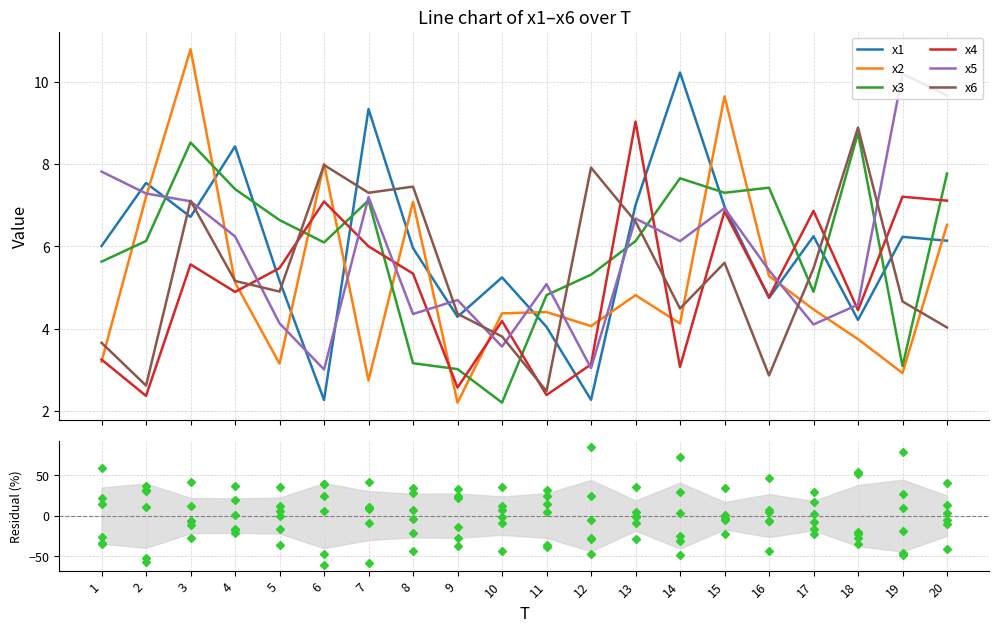

What are all the series names shown in the legend?

x1, x2, x3, x4, x5, x6